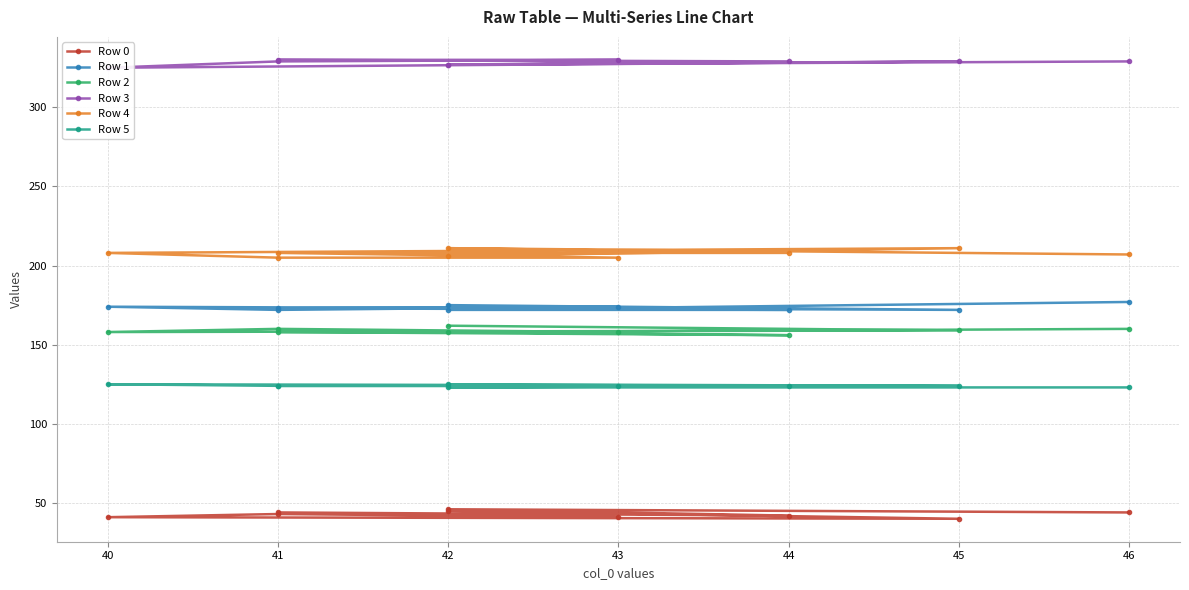

True or false: Row 2 and Row 4 intersect in this chart.

False